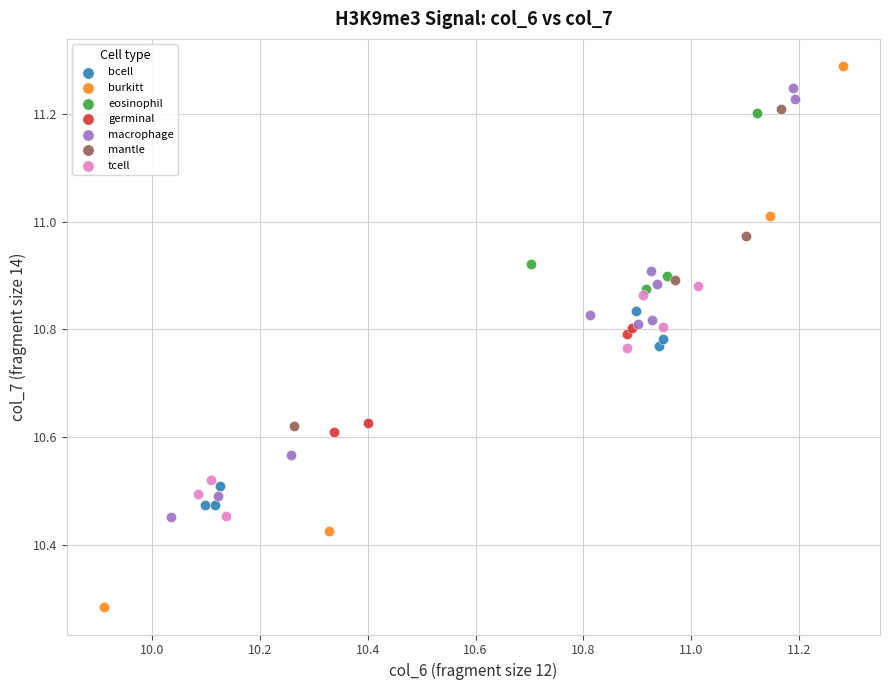

Which series reaches the minimum Y coordinate?

burkitt